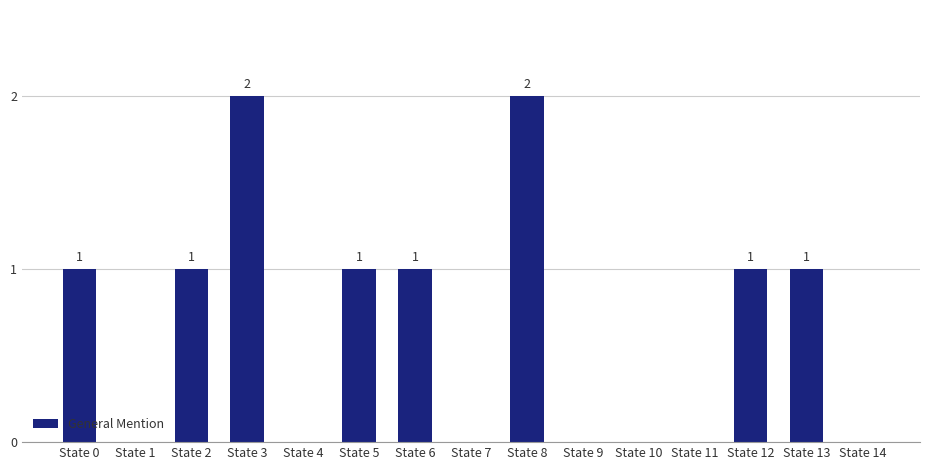

The chart shows a value of 1 at State 5. True or false?

True